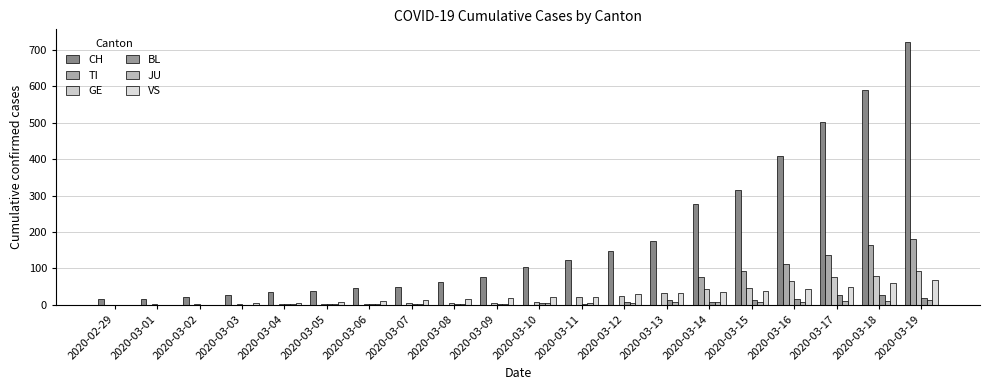

What is the sum of all BL values?

143